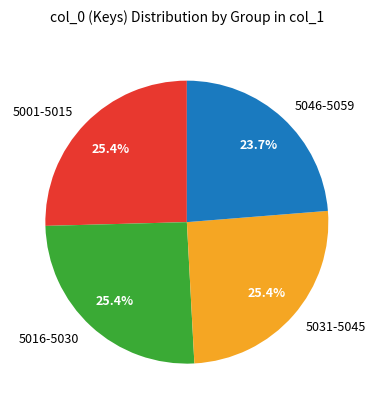

How many slices are in this pie chart?

4